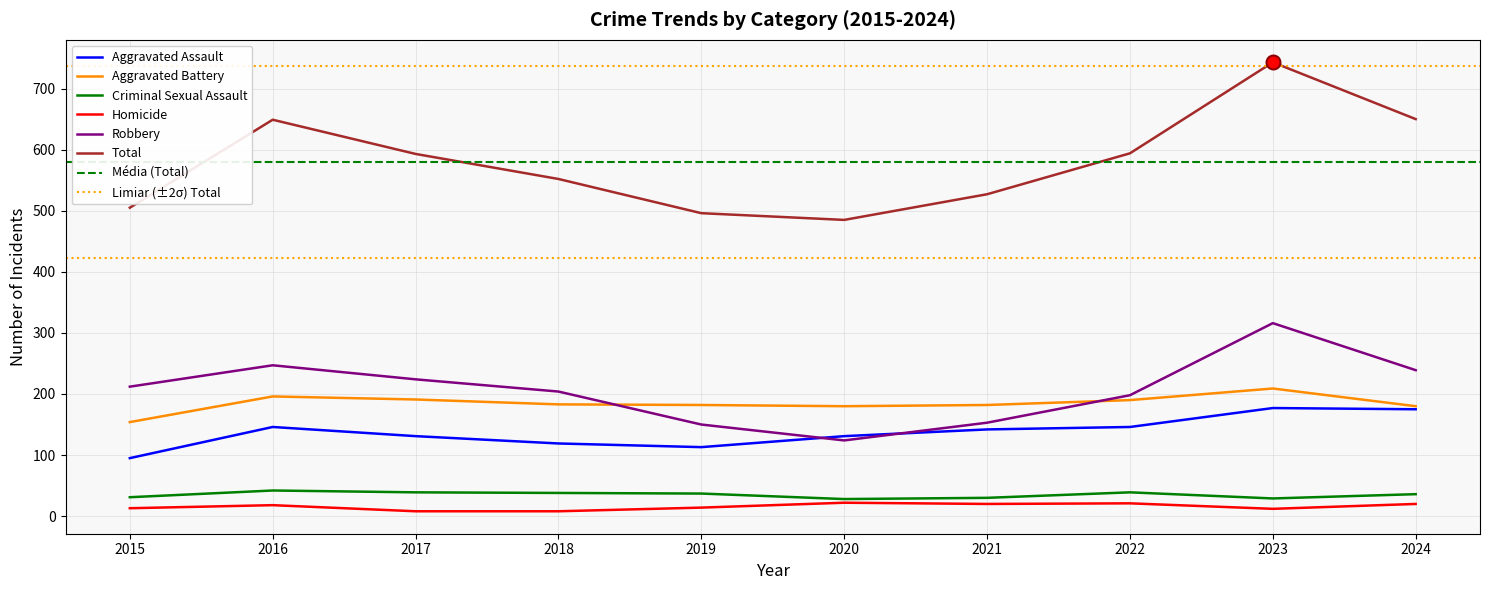

Which series has the largest total across all categories?

Total